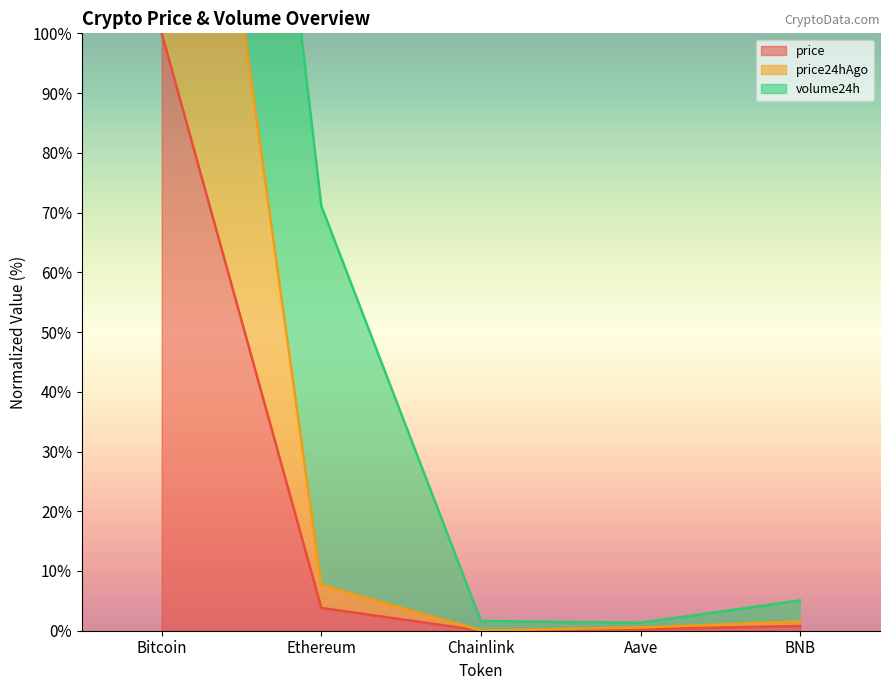

At how many categories does at least one series exceed 113?

1